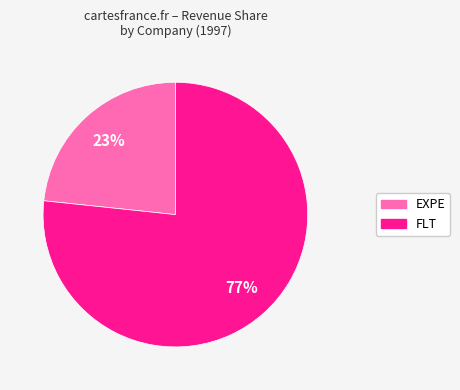

The FLT slice represents 77% of the pie. True or false?

True